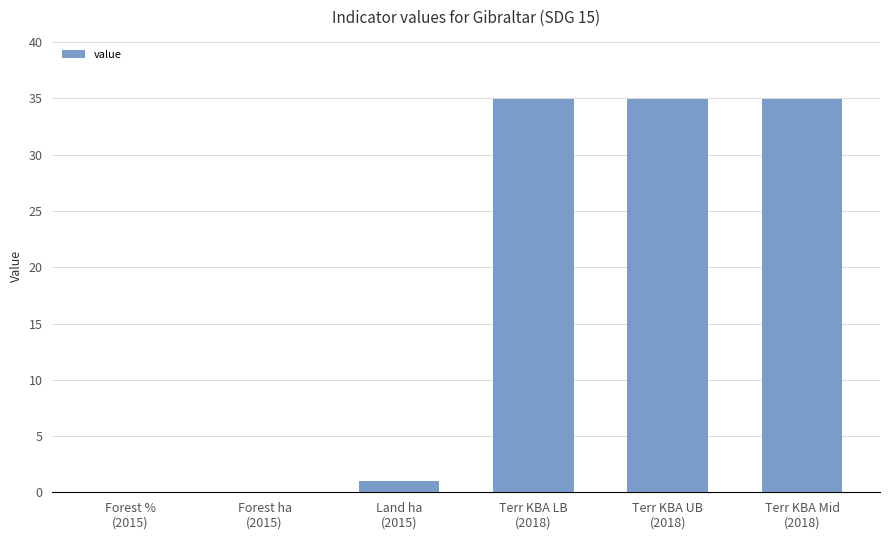

True or false: the data shows 19.5 at Terr KBA LB
(2018).

False